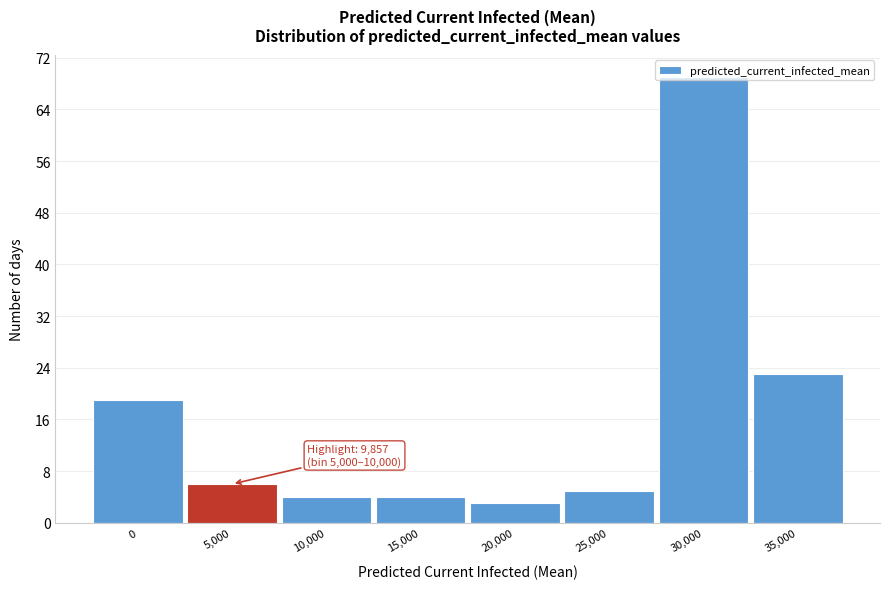

What is the minimum value shown in the chart?

3